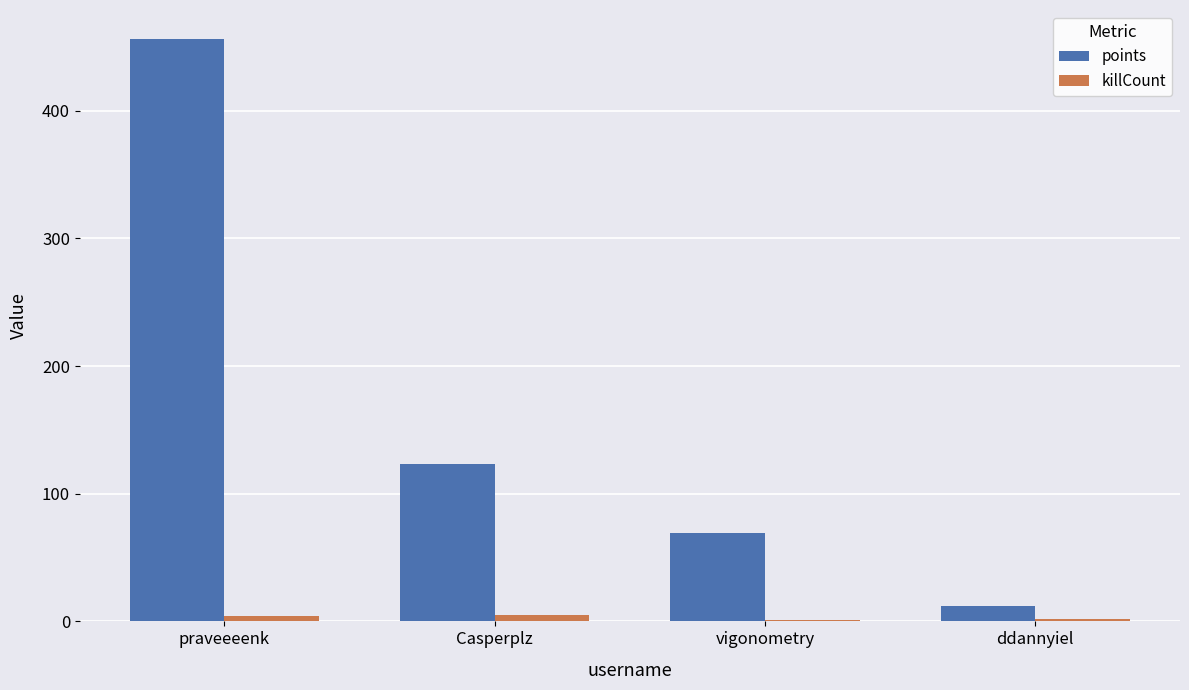

At which label is points closest to 234?

Casperplz